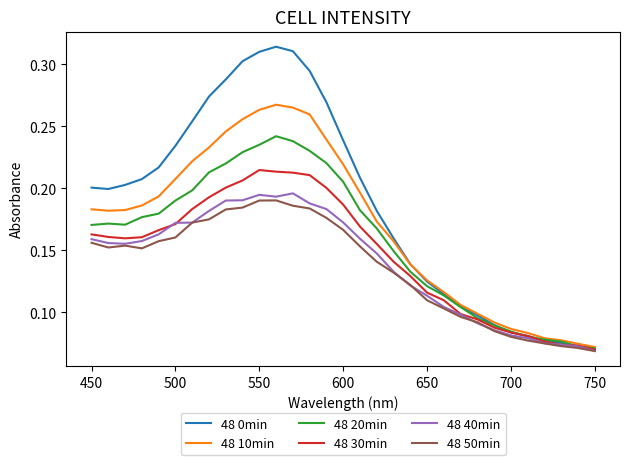

Which series has the widest spread of values?

48 0min